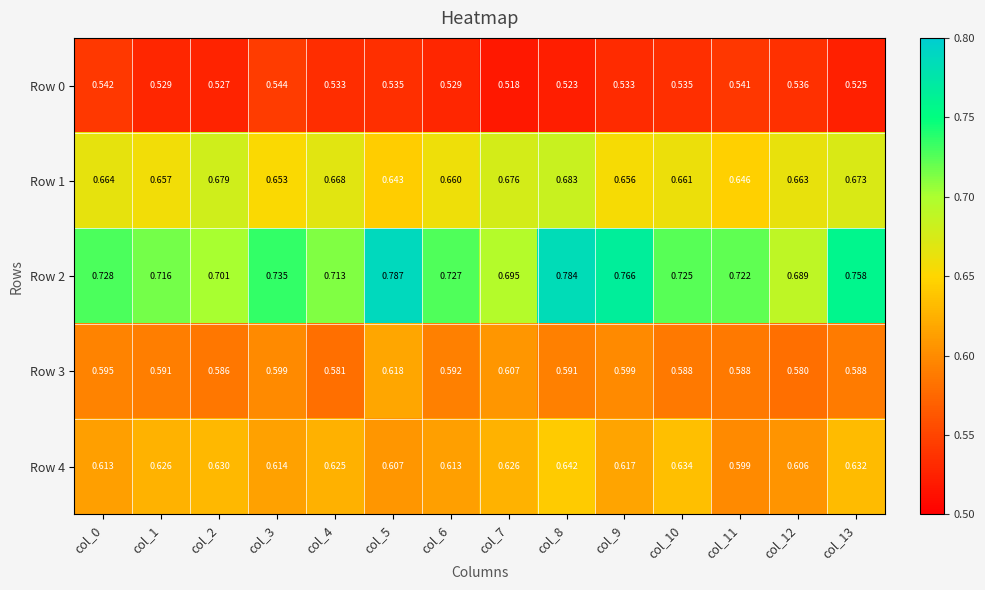

Is the value of Row 1 at col_4 greater than the value of Row 2 at col_8?

No